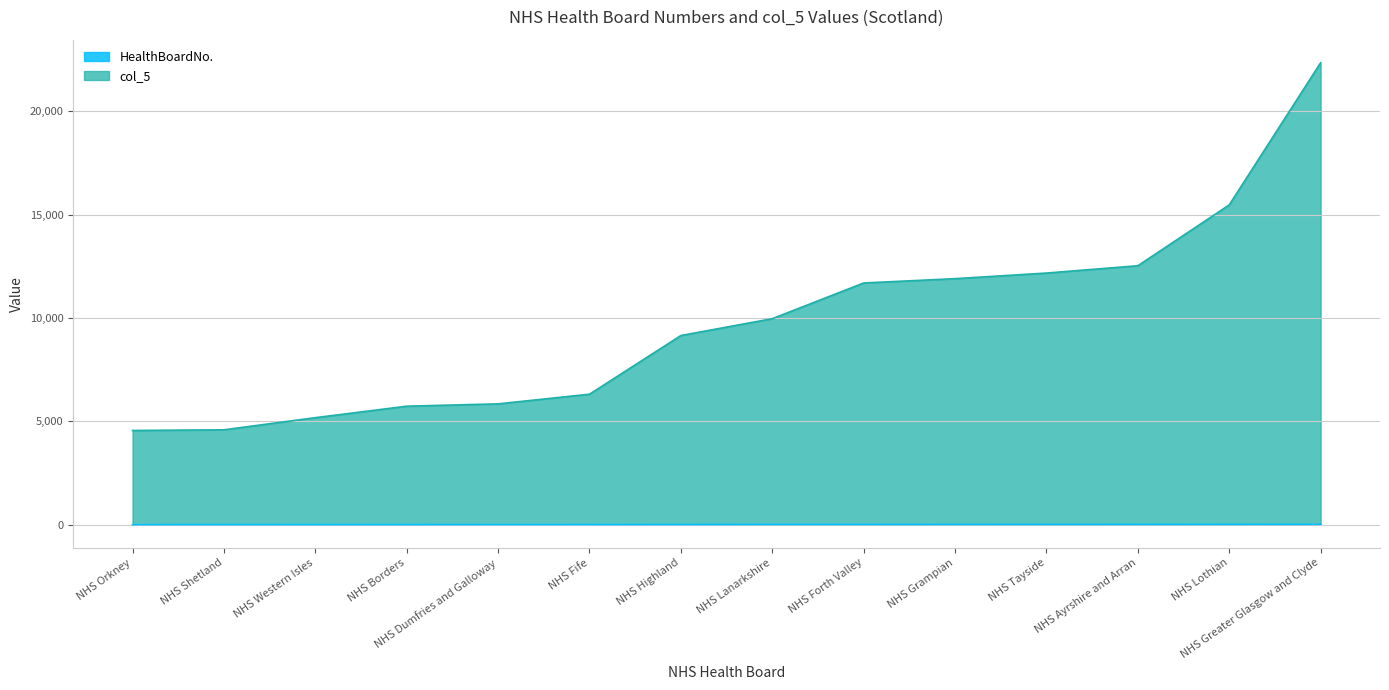

Reading right to left, what are all the values shown in this chart?

HealthBoardNo.: 14	13	12	11	10	9	8	7	6	5	4	3	2	1
col_5: 22342	15466	12524	12170	11899	11690	9963	9149	6310	5843	5730	5175	4588	4555